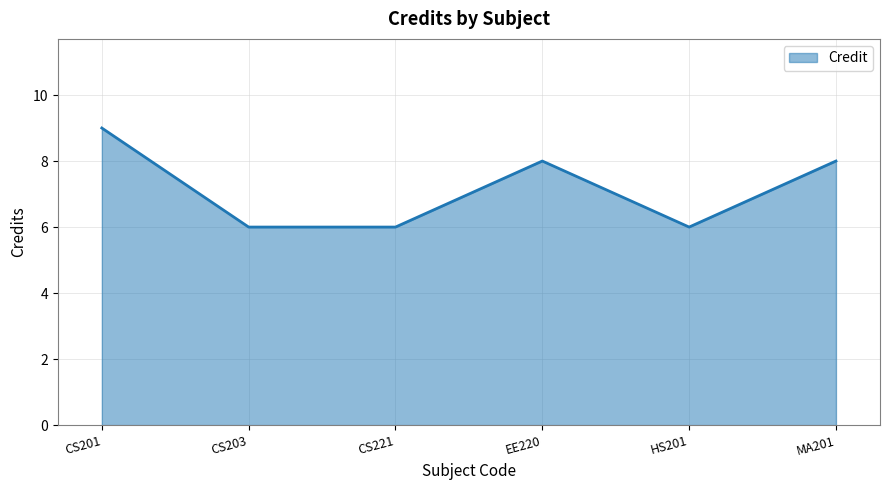

What is the ratio of the value at EE220 to the value at CS201?

0.9